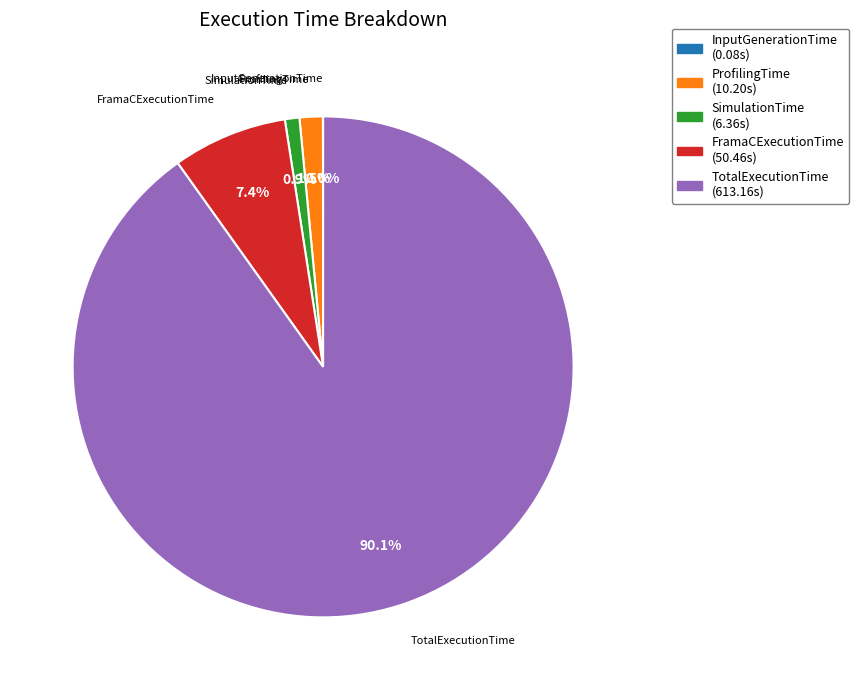

Which slice is the largest?

TotalExecutionTime